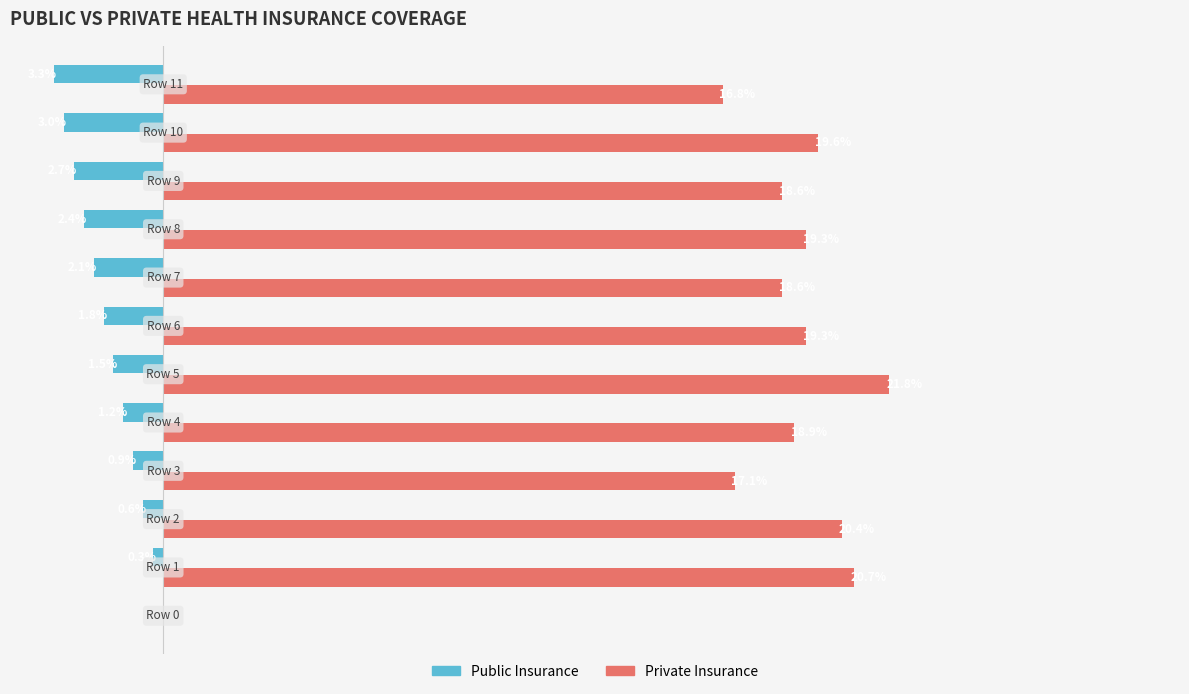

Which series has the largest total across all categories?

Private Insurance